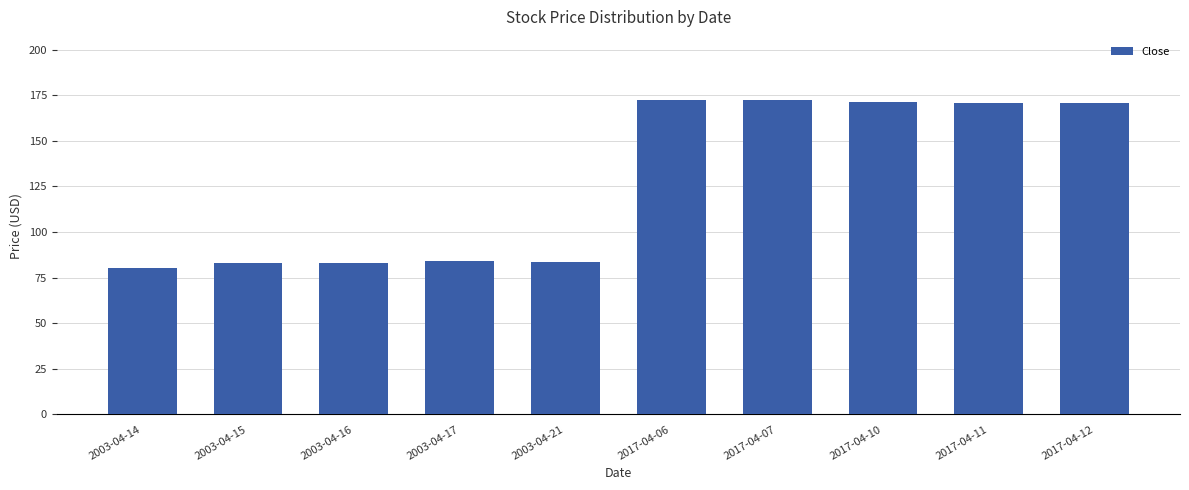

Count the number of values greater than 170.

5